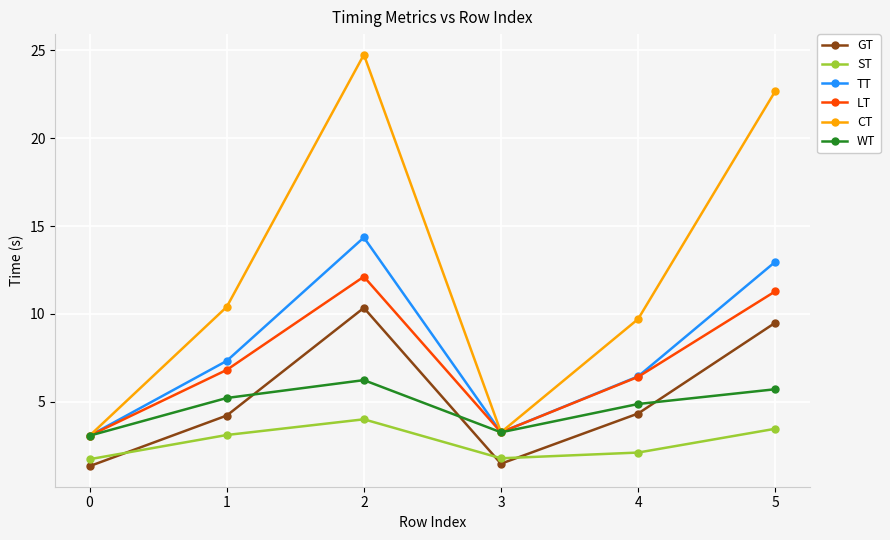

The value of GT at 1 is 1.7. True or false?

False